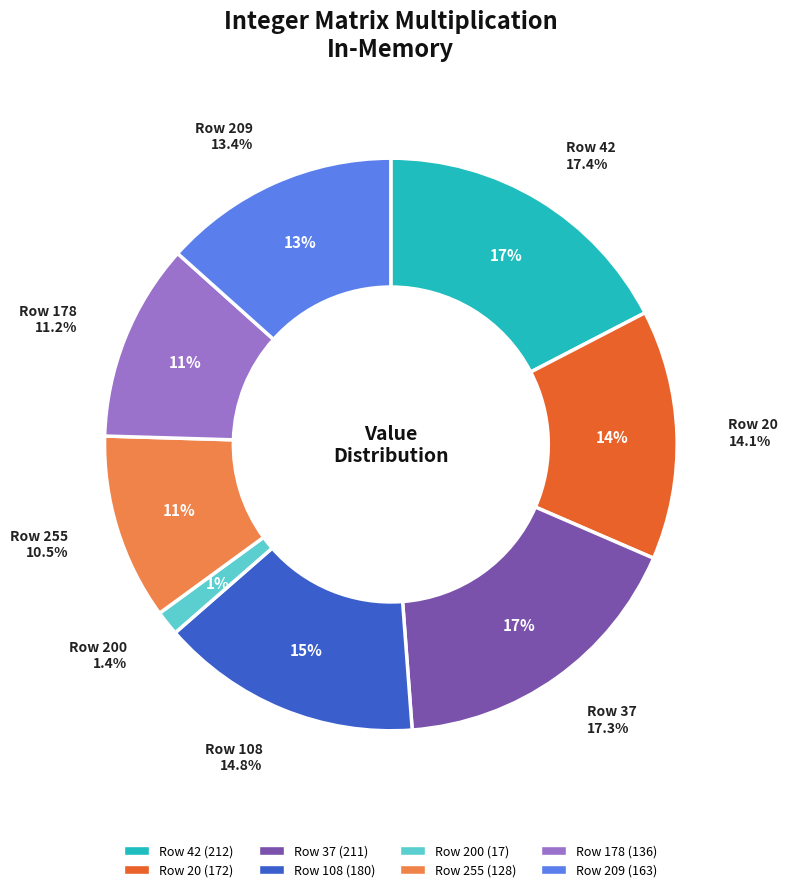

What is the smallest slice in the pie chart?

200